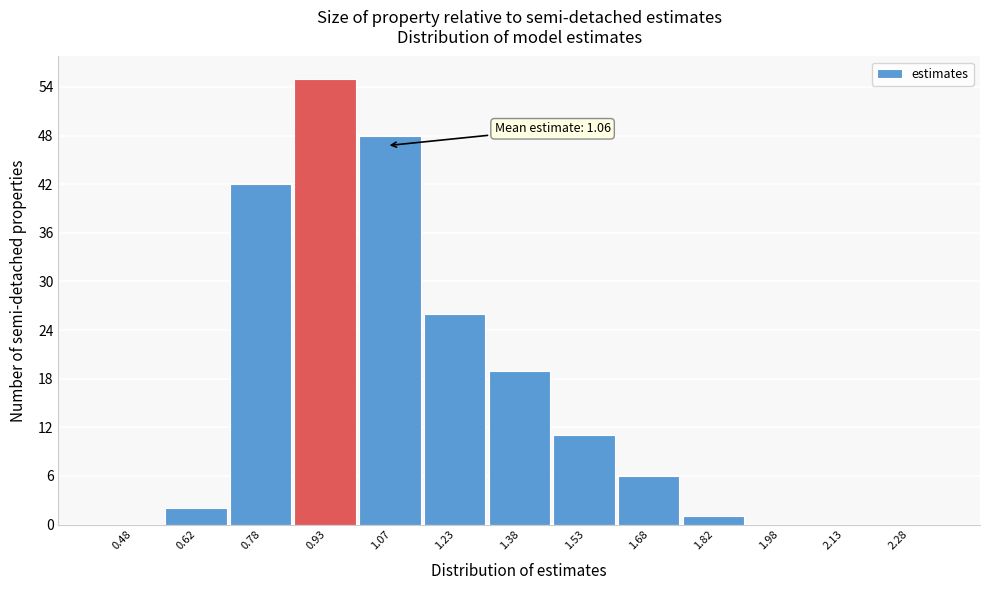

Over which range of the x-axis is the bar tallest?

0.85 to 1.00